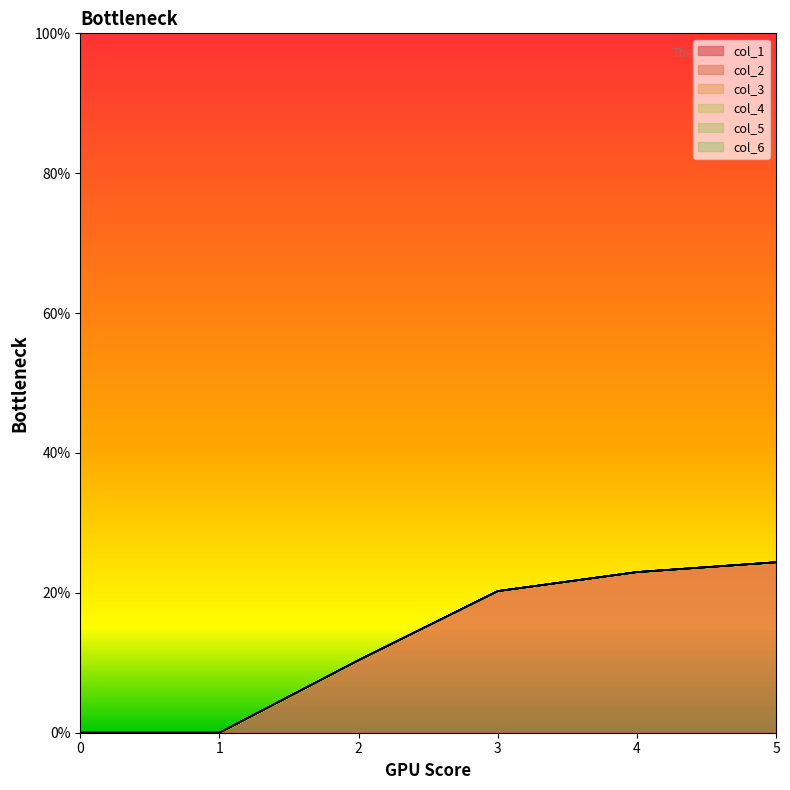

How many lines are shown in the chart?

6